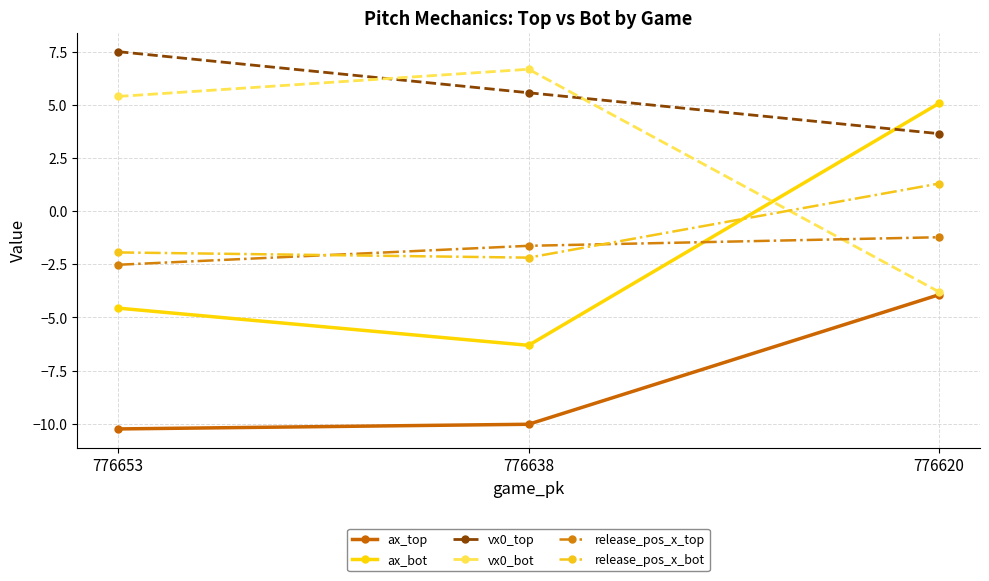

Which series has the widest spread of values?

ax_bot